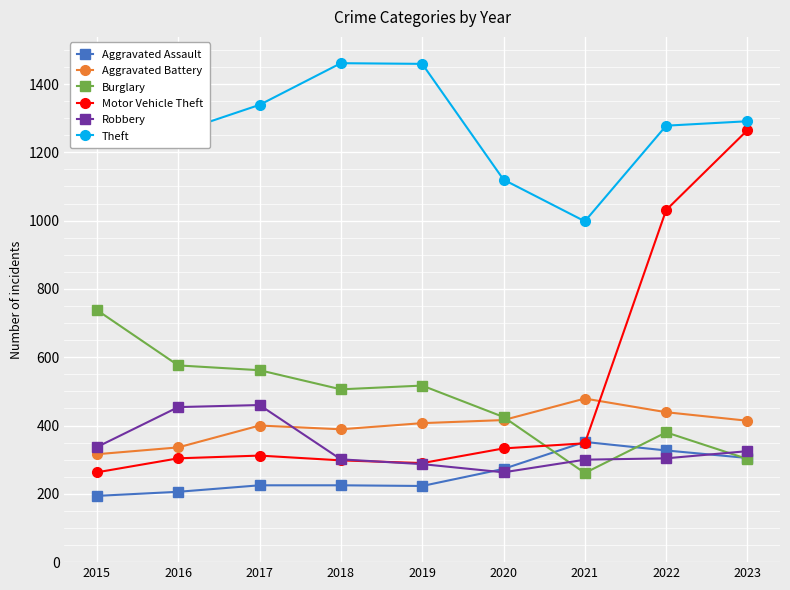

What is the value of the Aggravated Assault point at the 6th from the left?

273